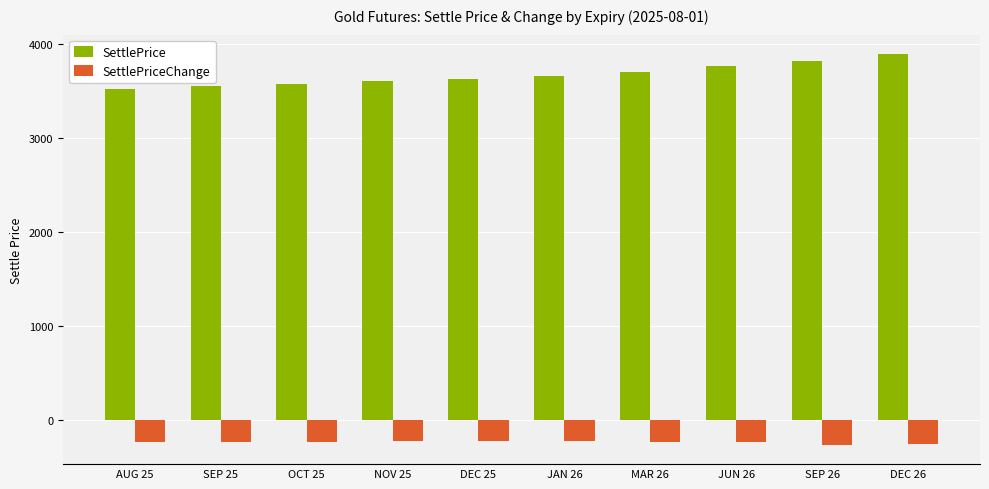

Does the chart contain stacked bars?

No